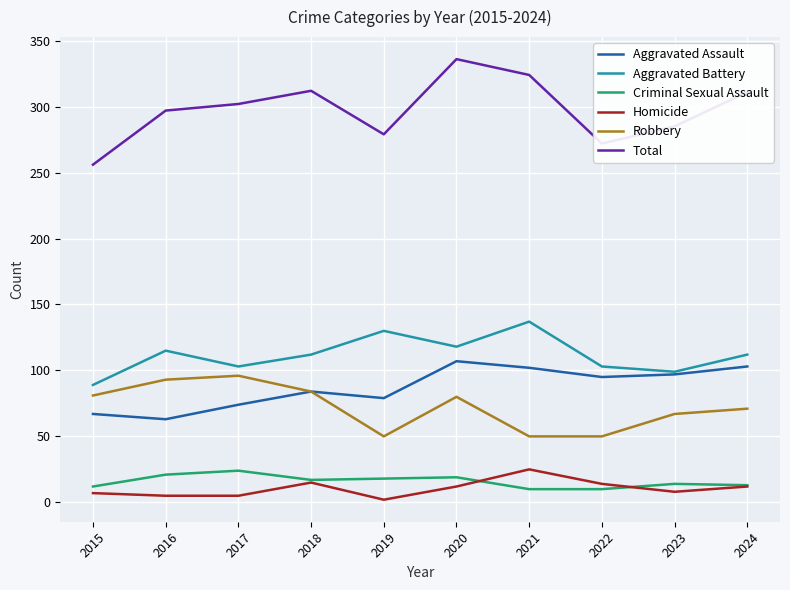

What is the spread (max minus min) of values at 2017?

297